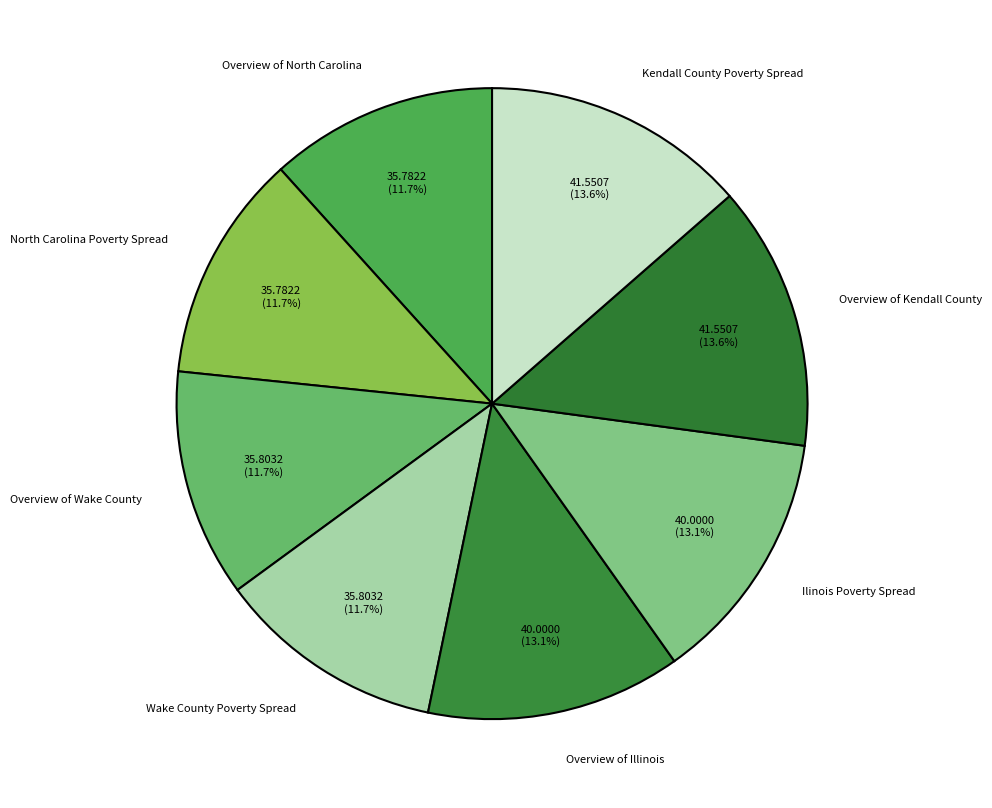

Do Overview of North Carolina and Ilinois Poverty Spread together represent more than half of the pie?

No